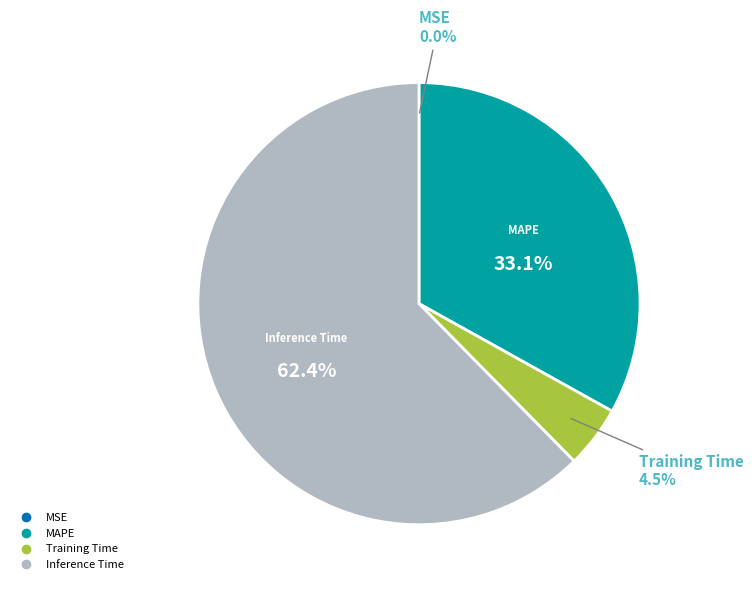

Is there a majority slice in this chart?

Yes